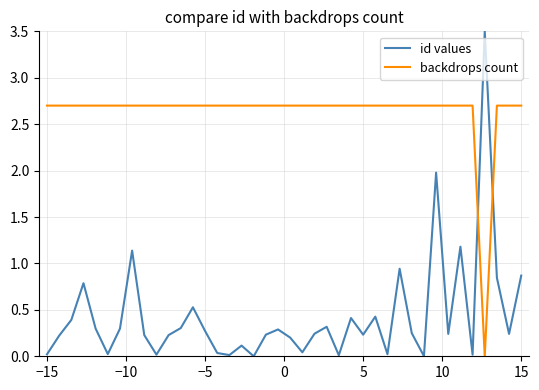

Does the chart have visible grid lines?

Yes